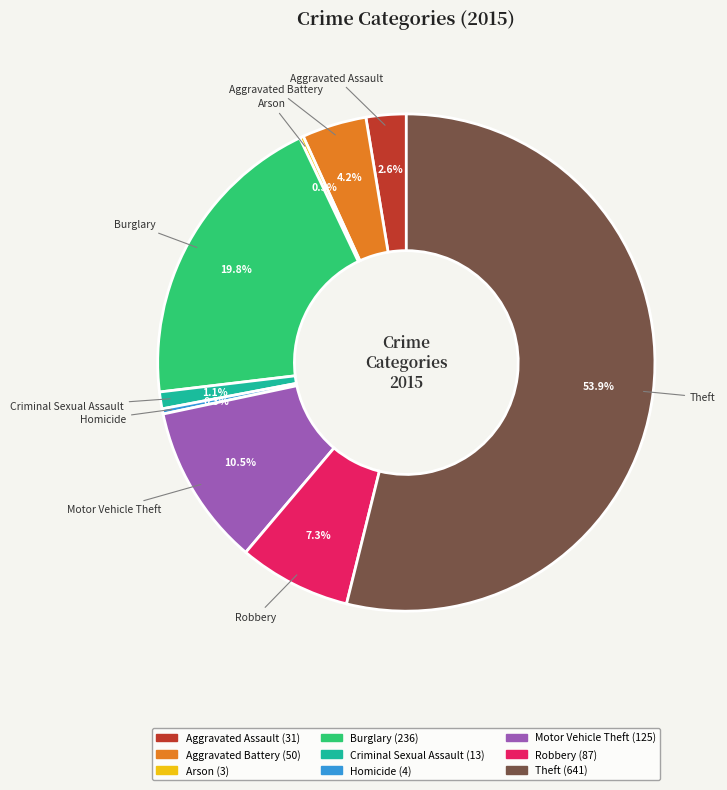

Which slice is the largest?

Theft